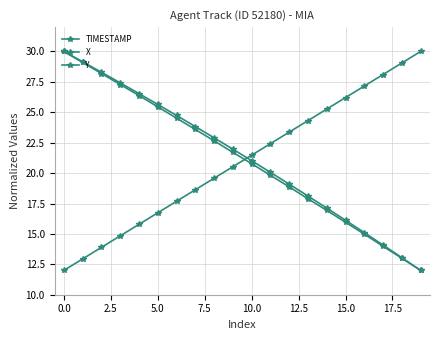

How many data points in Y are above 21?

10